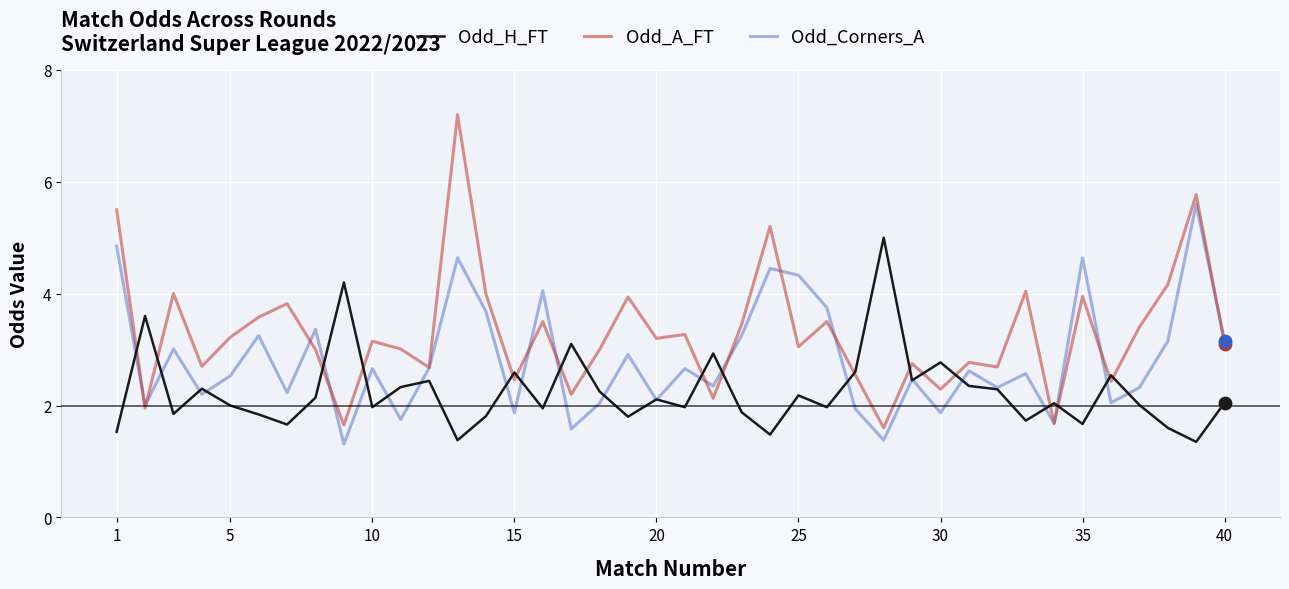

Which series has the largest range (max minus min)?

Odd_A_FT